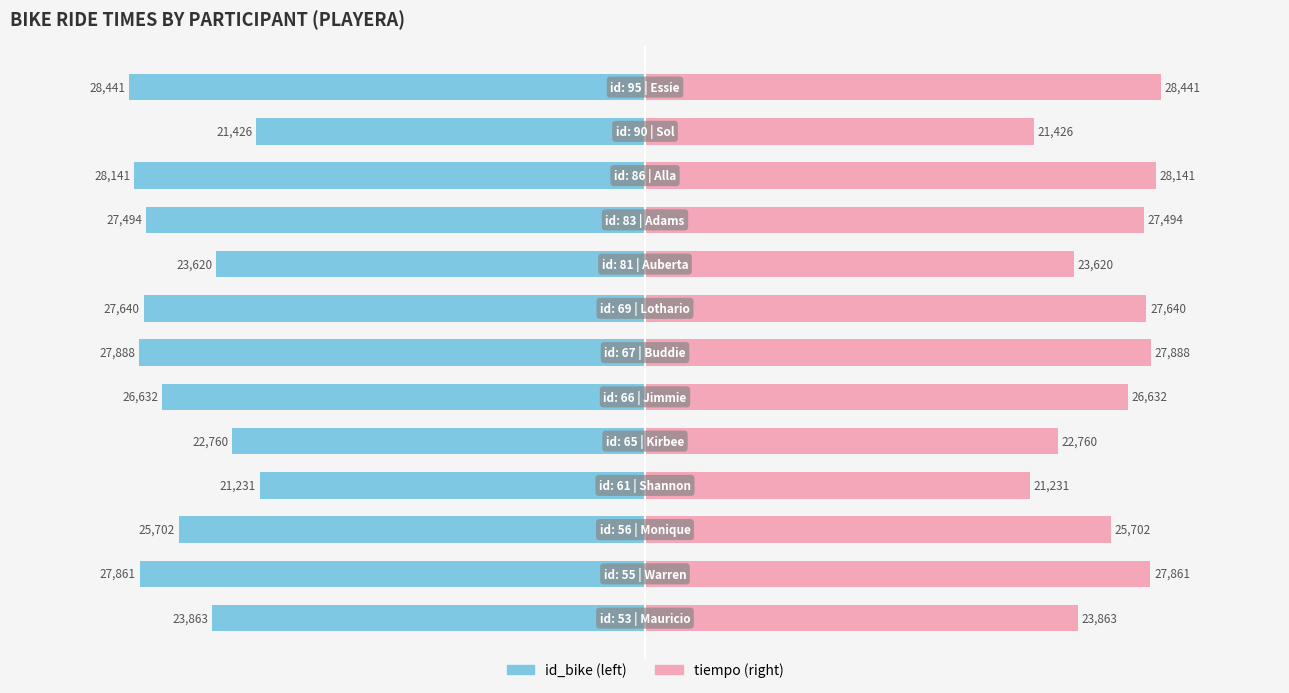

The id_bike series shows -28141 at 10. True or false?

True